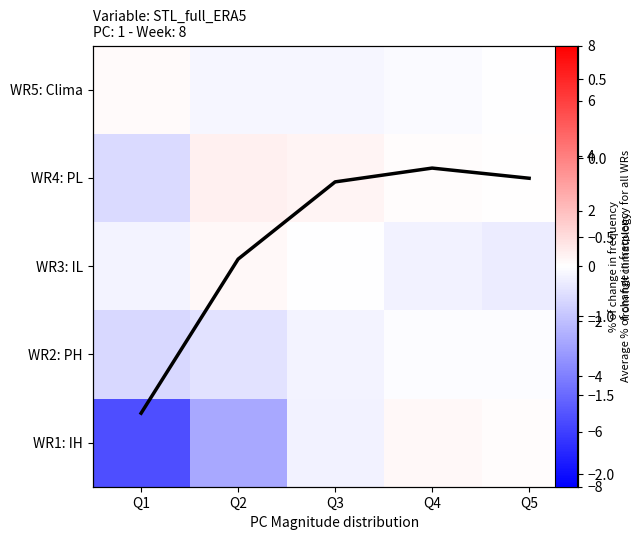

Rank the series by their maximum value, from highest to lowest.

WR4: PL, WR1: IH, WR3: IL, WR5: Clima, Average % of change in frequency for all WRs, WR2: PH